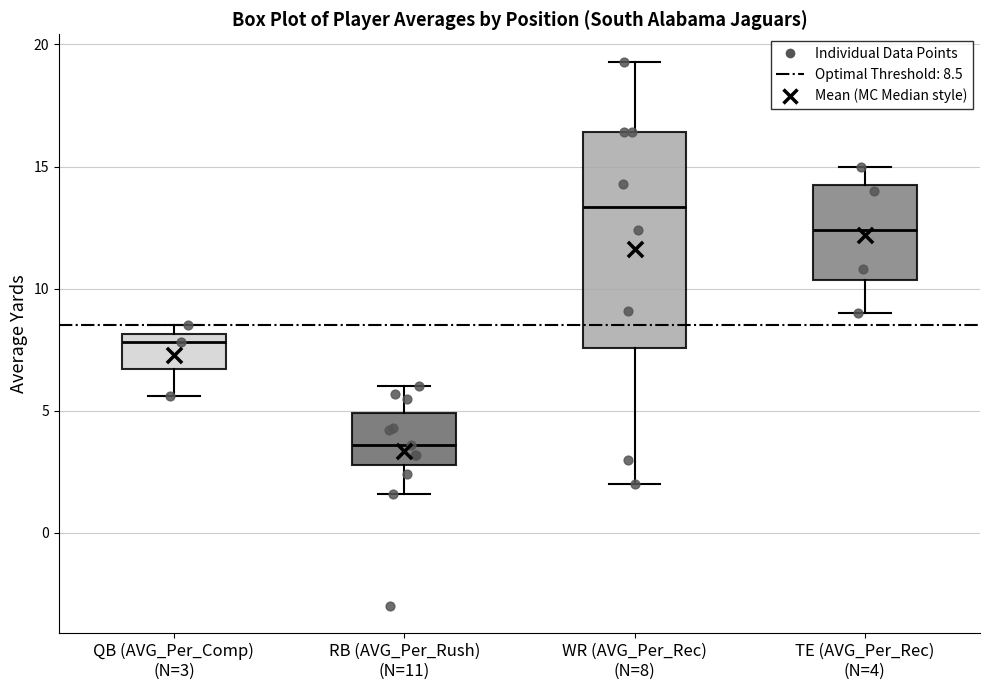

Which box's median line is the highest?

WR (AVG_Per_Rec) (N=8)